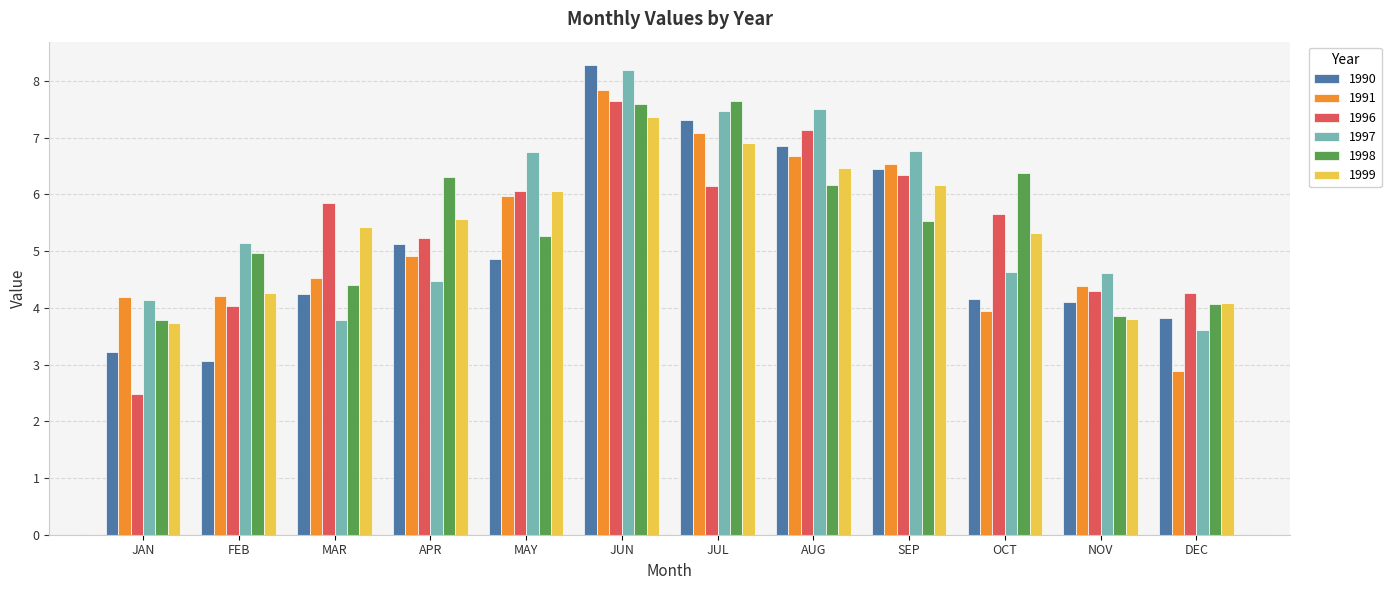

What is the lowest value of the 1991 series?

2.9